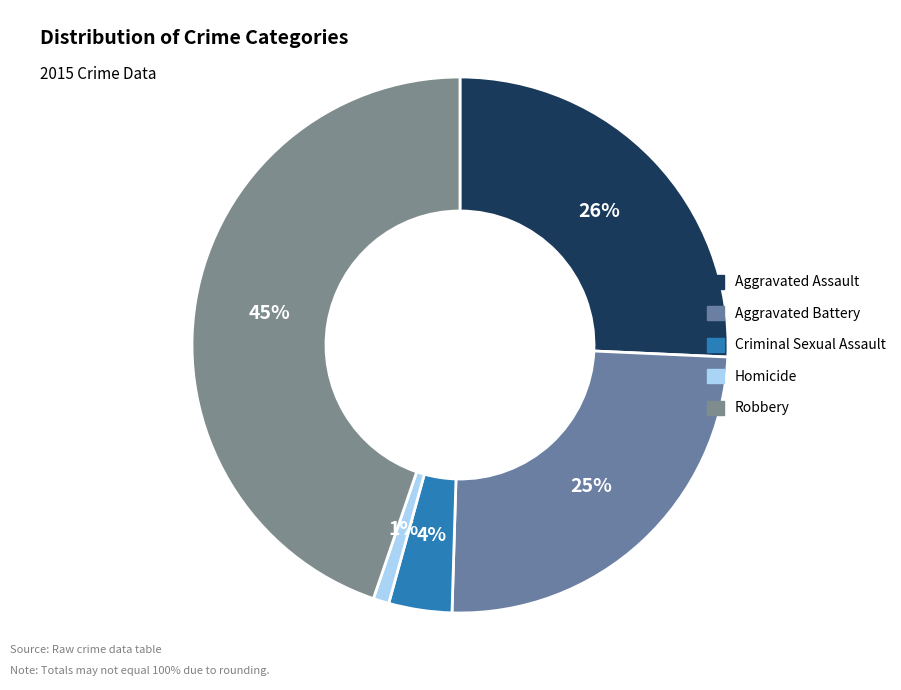

Which category has the smallest portion of the pie?

Homicide